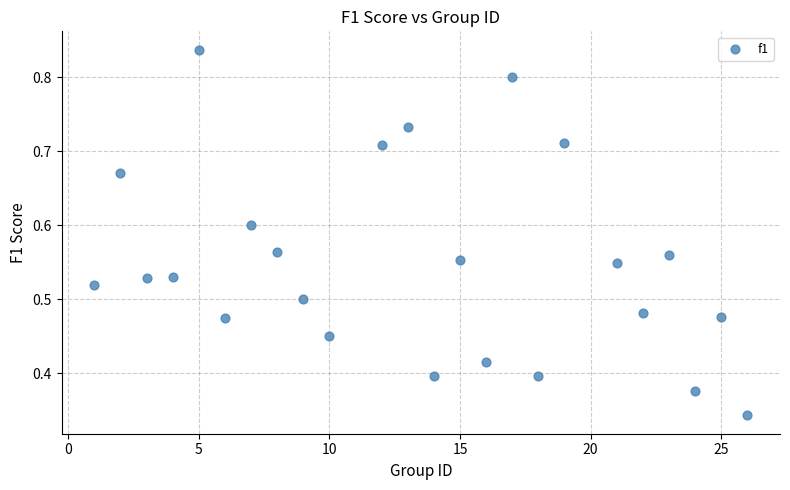

What is the range of X values (max minus min)?

25.0